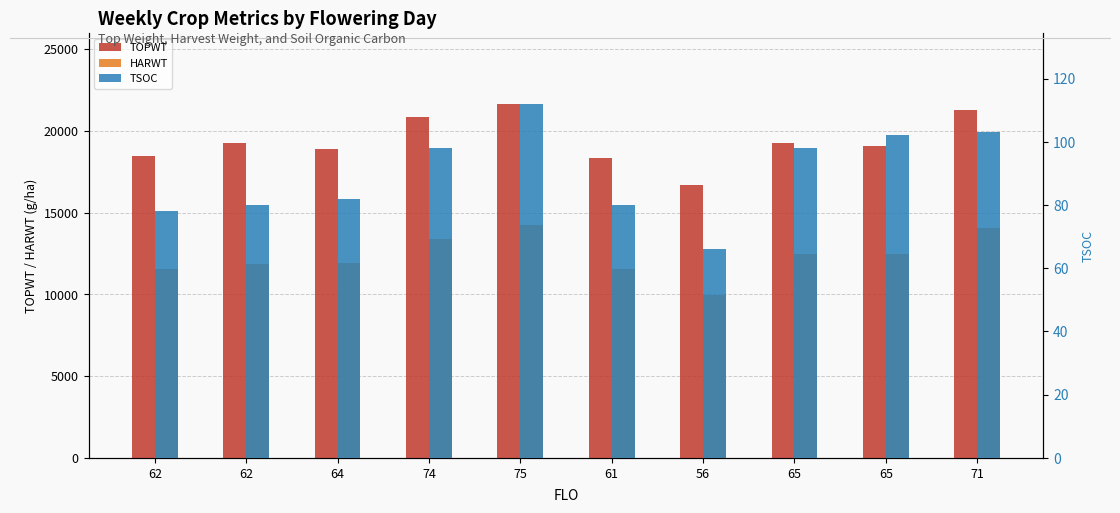

Is it true that TSOC equals 26 at 65?

False